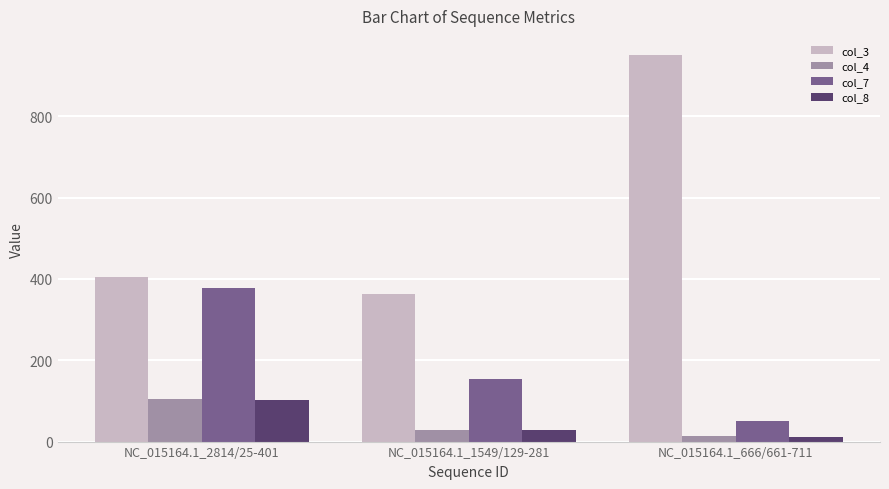

At which label is col_4 closest to 59?

NC_015164.1_1549/129-281